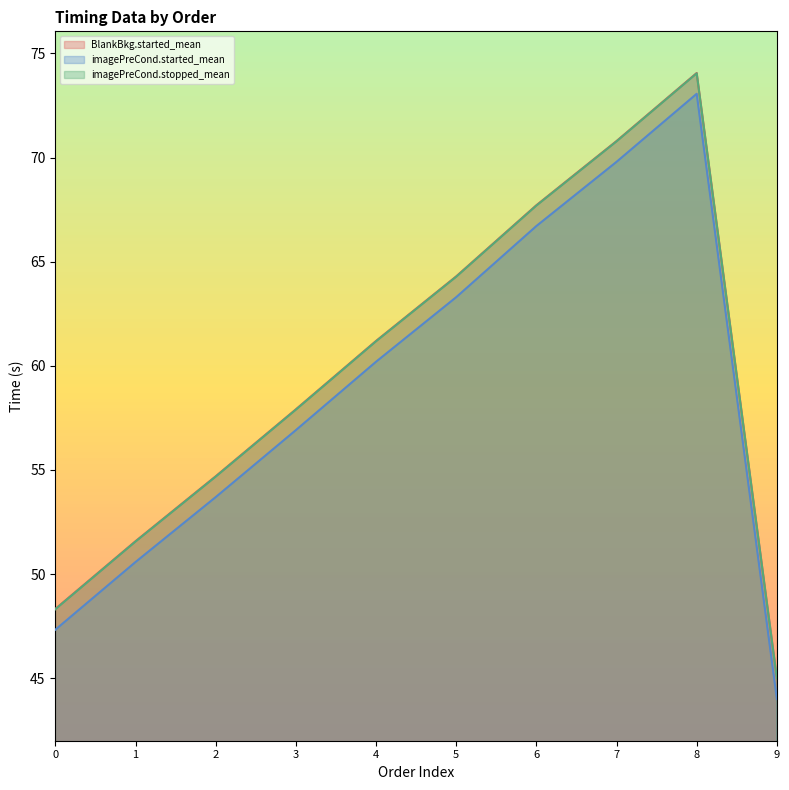

At 8, list the series in order from smallest to largest.

imagePreCond.started_mean, imagePreCond.stopped_mean, BlankBkg.started_mean